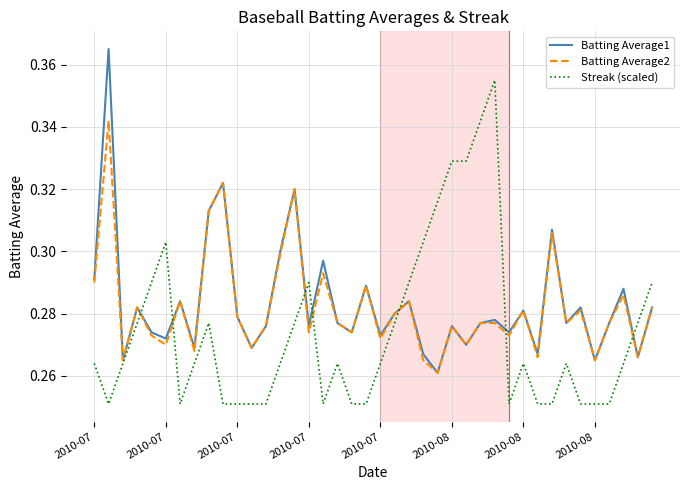

Rank the series by their maximum value, from highest to lowest.

Batting Average1, Streak (scaled), Batting Average2